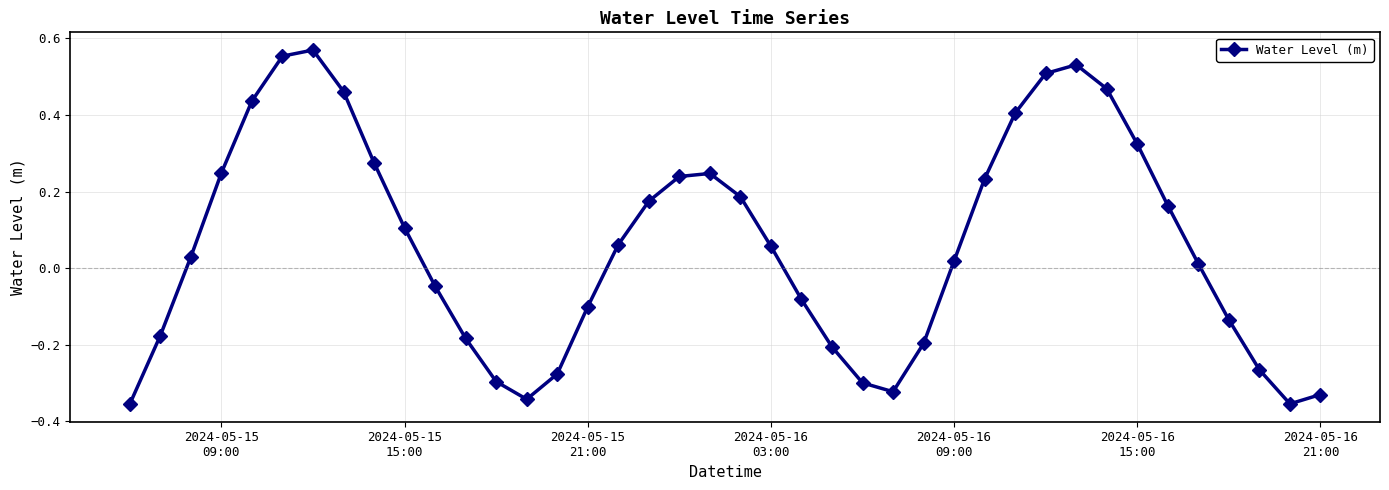

True or false: the data has more than 1 interior local peaks.

True